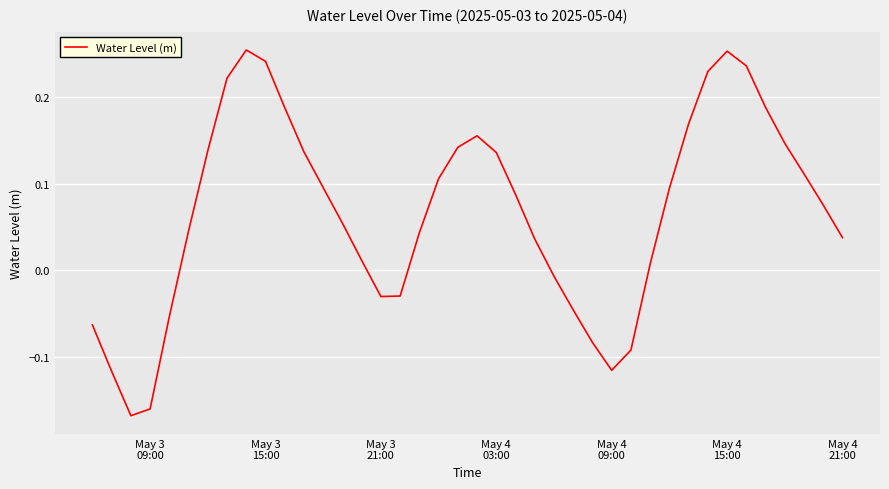

What is the difference between the maximum and minimum values?

0.4